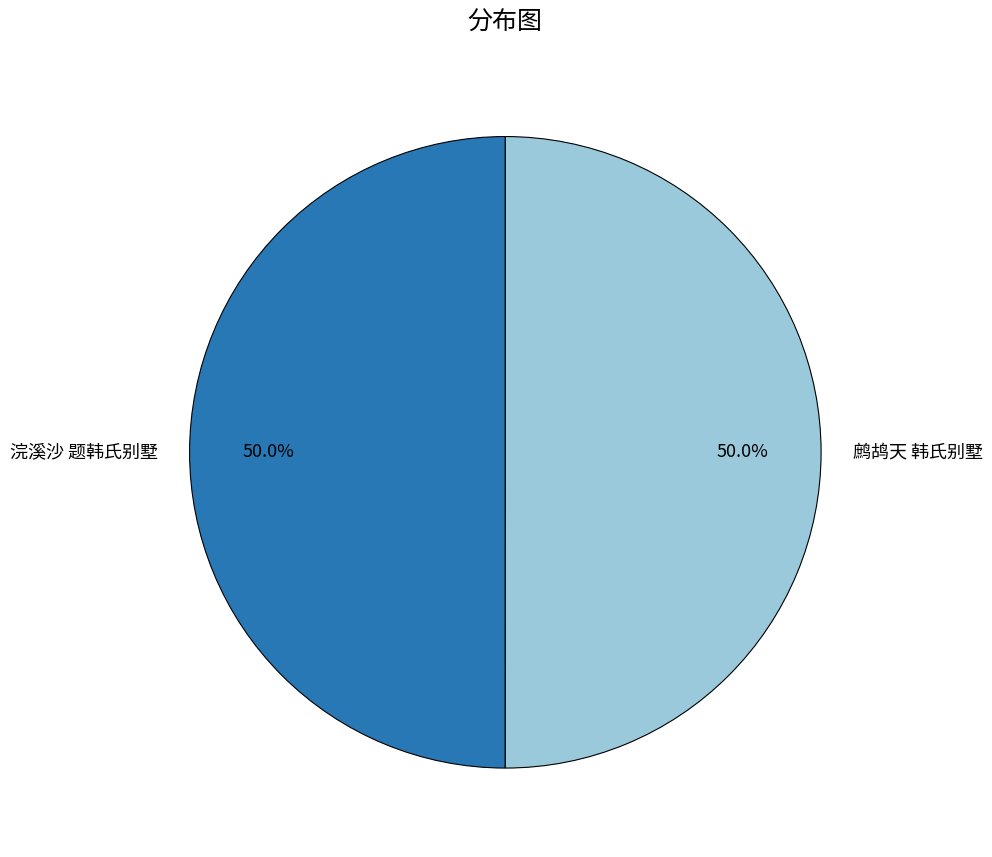

What percentage is NOT represented by 鹧鸪天 韩氏别墅?

50.0%